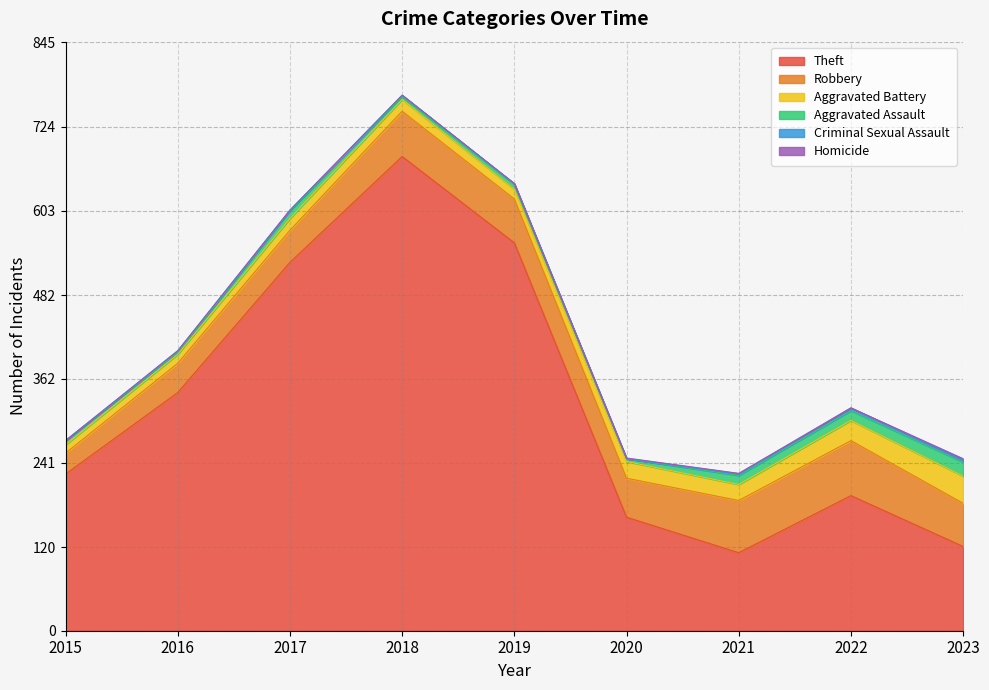

What is the value of the Theft point at the 1st from the left?

225